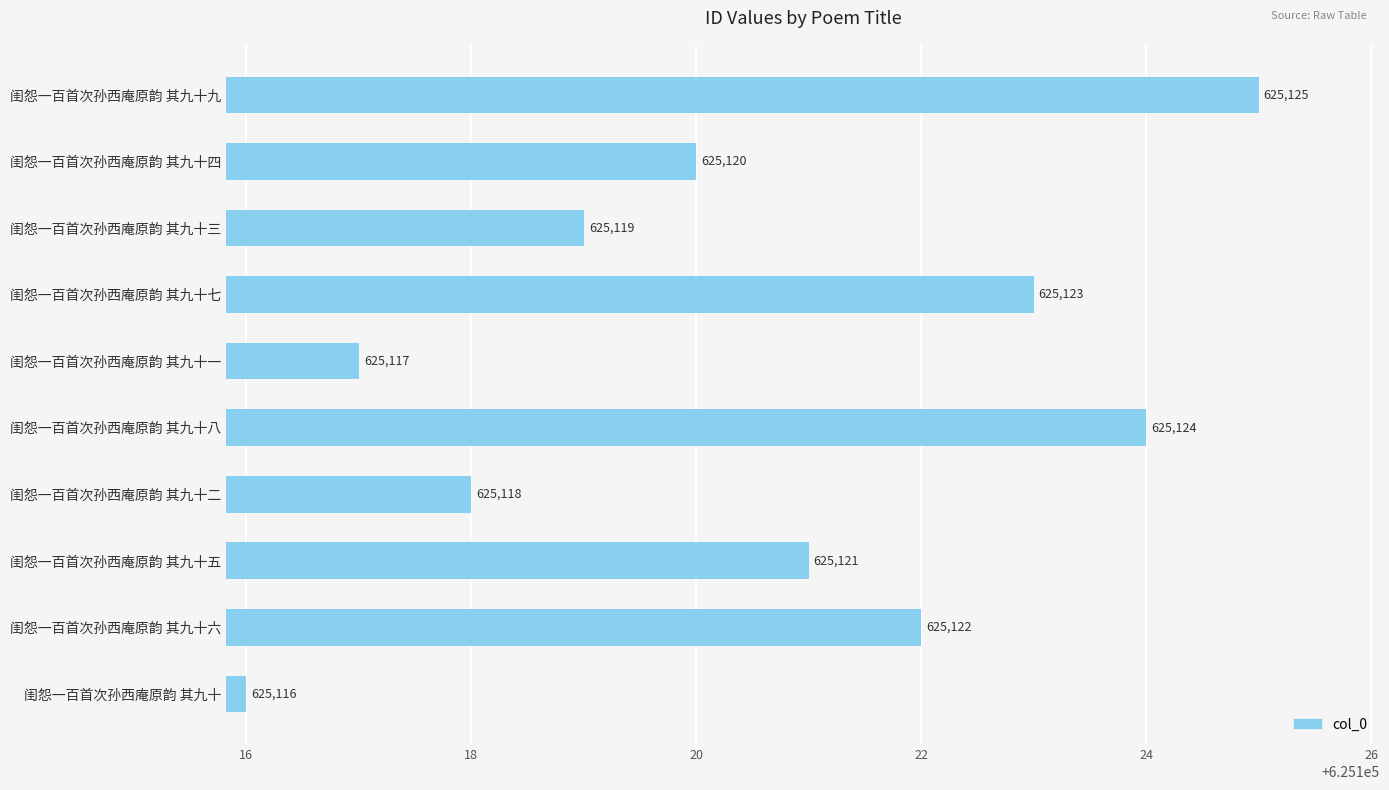

How many bars are there in total?

10